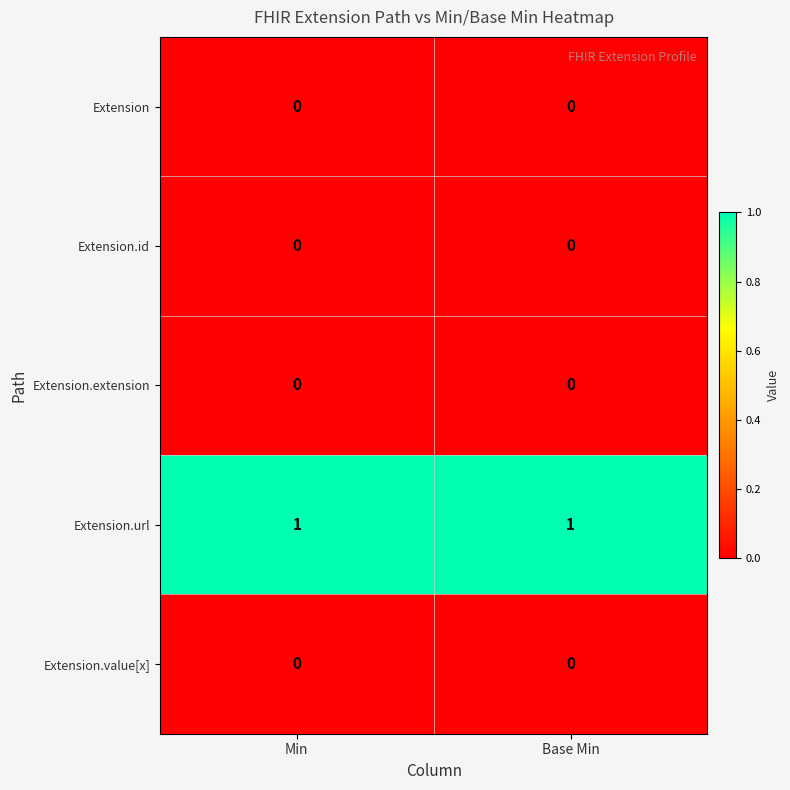

Reading left to right, transcribe all the data shown in this chart.

Extension: 0	0
Extension.id: 0	0
Extension.extension: 0	0
Extension.url: 1	1
Extension.value[x]: 0	0